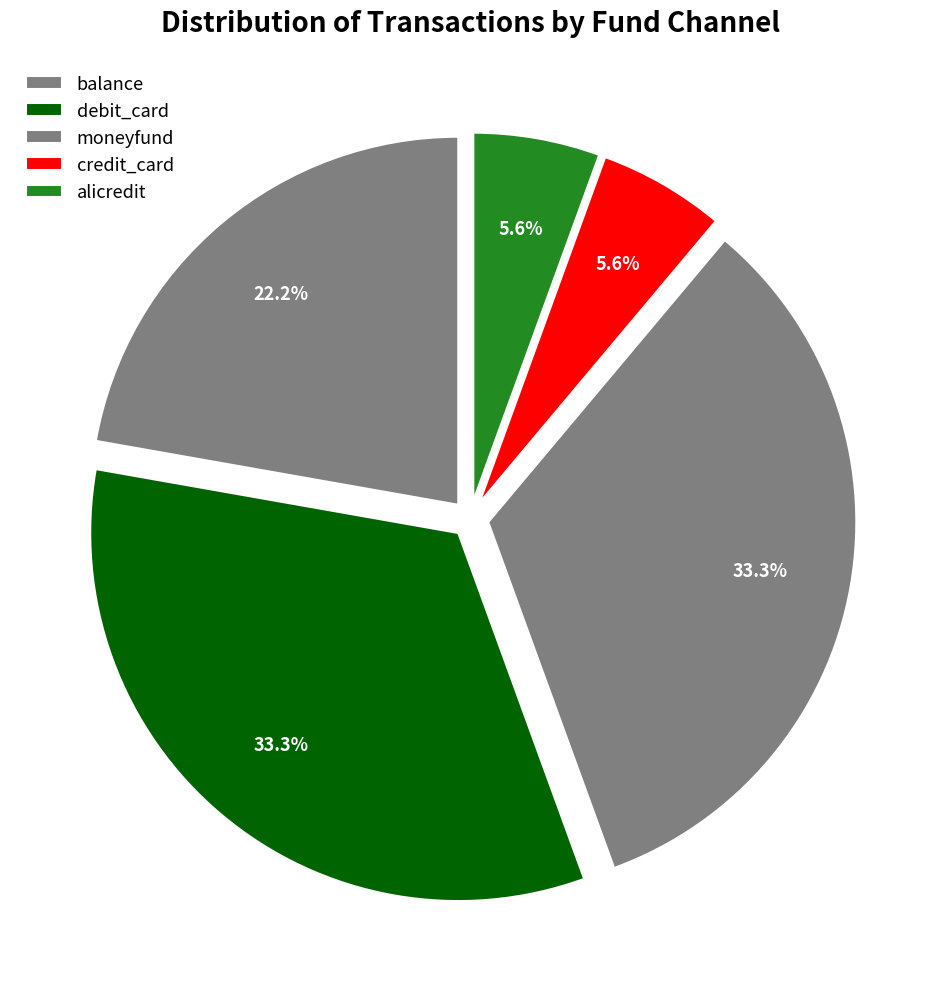

Count the number of slices in the pie.

5